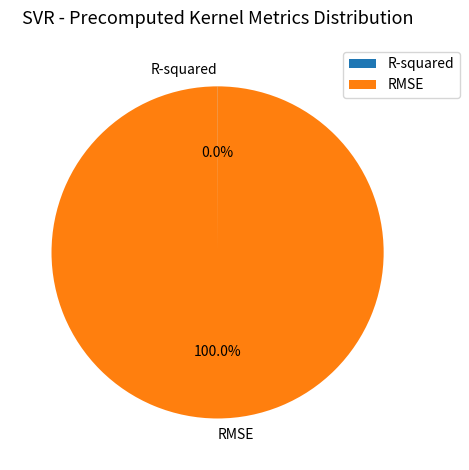

Does RMSE account for over 50% of the chart?

Yes